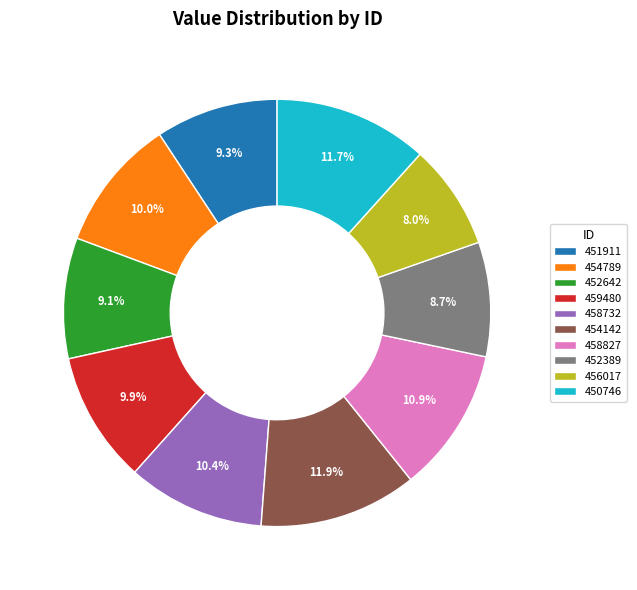

Is it true that 452642 is 9% of the pie?

True